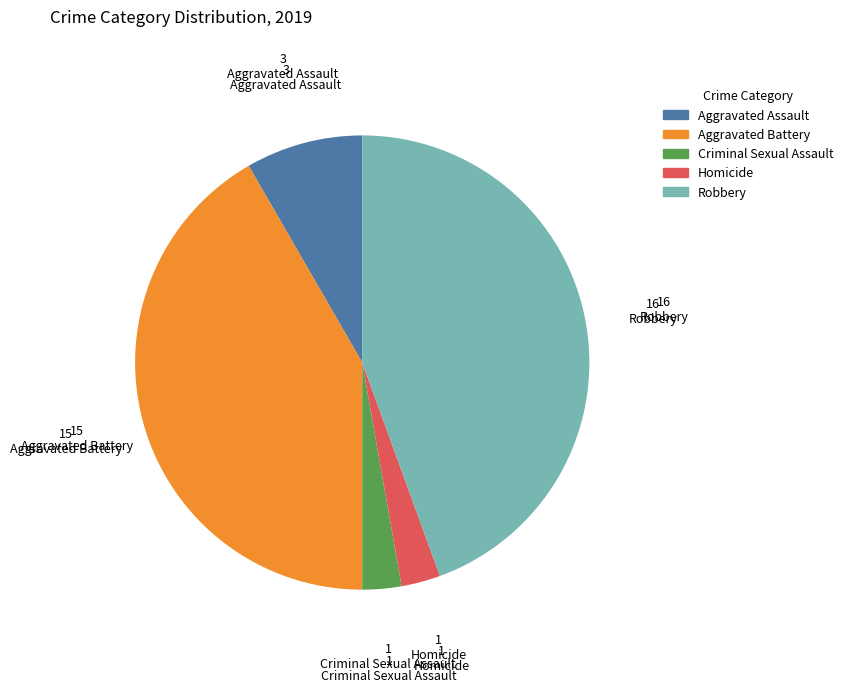

The Criminal Sexual Assault slice represents 3% of the pie. True or false?

True